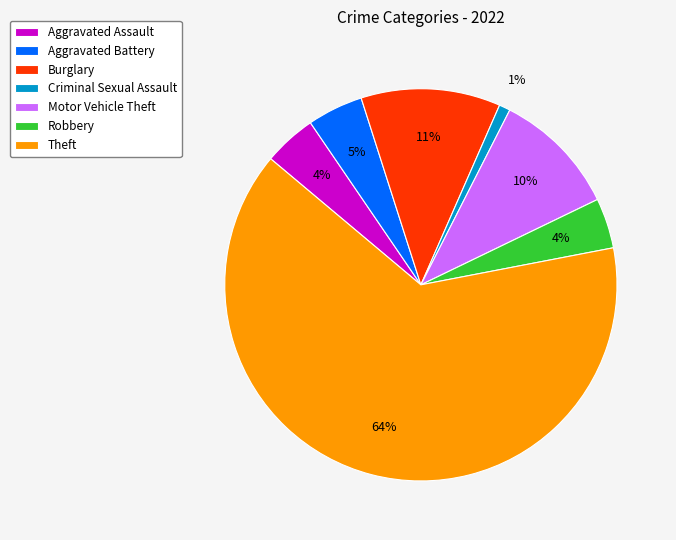

How many slices are in this pie chart?

7